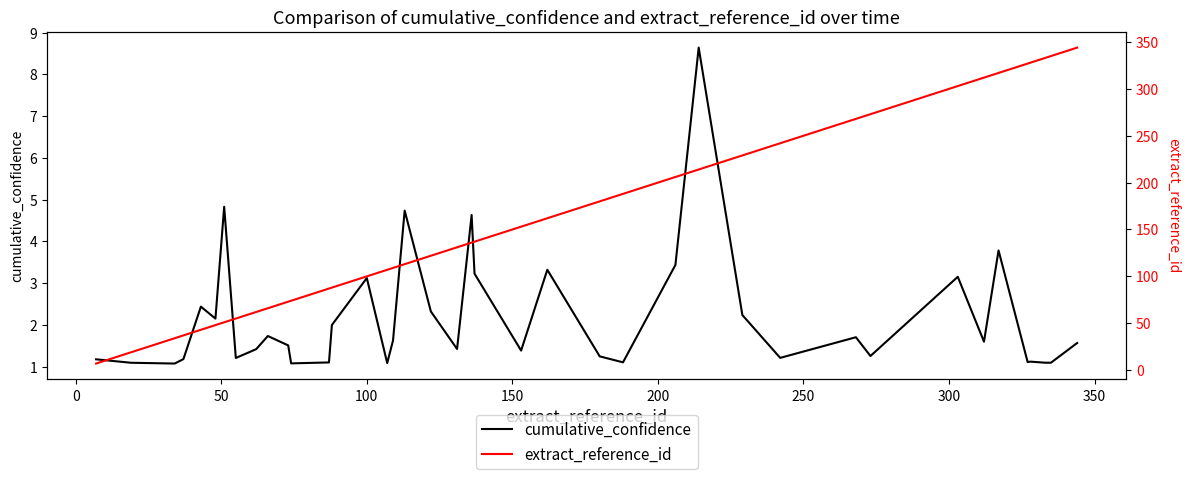

True or false: cumulative_confidence has more than 1 points higher than both neighbors.

True